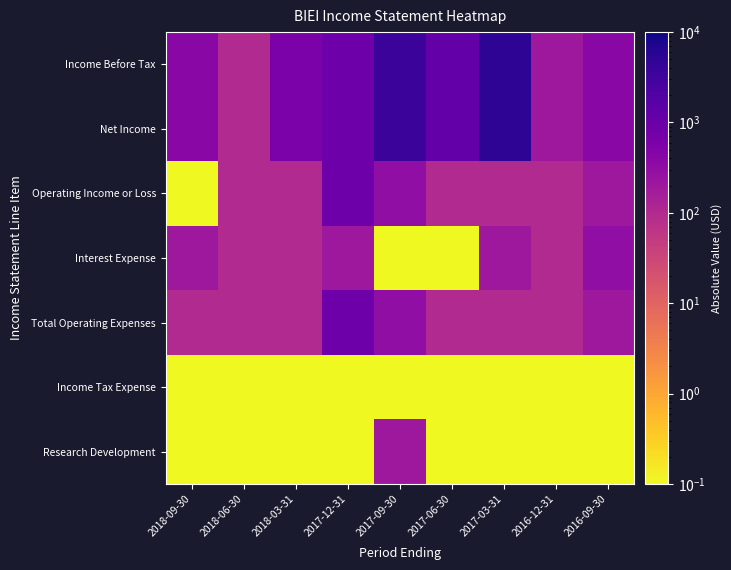

What is the greatest value displayed?

5300.0